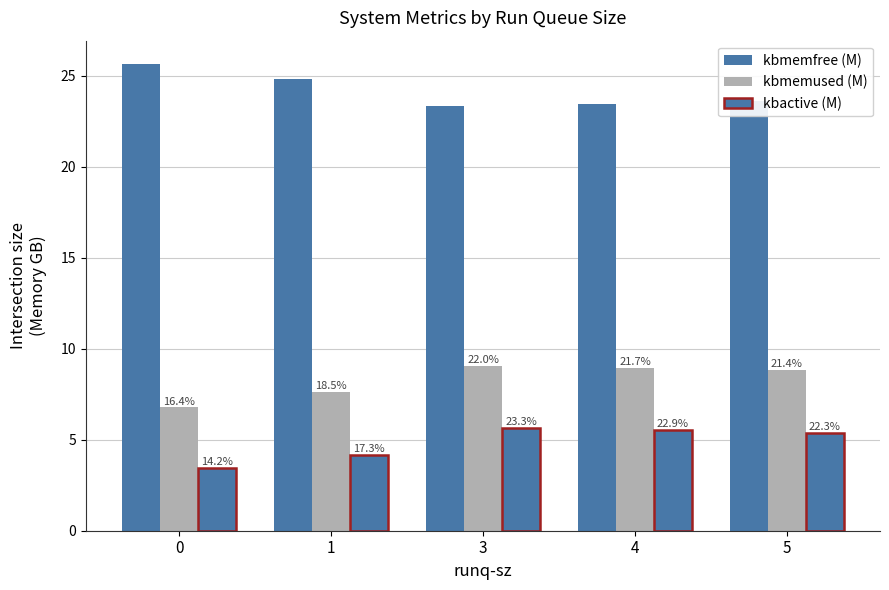

Between 1 and 4, which is larger?

1